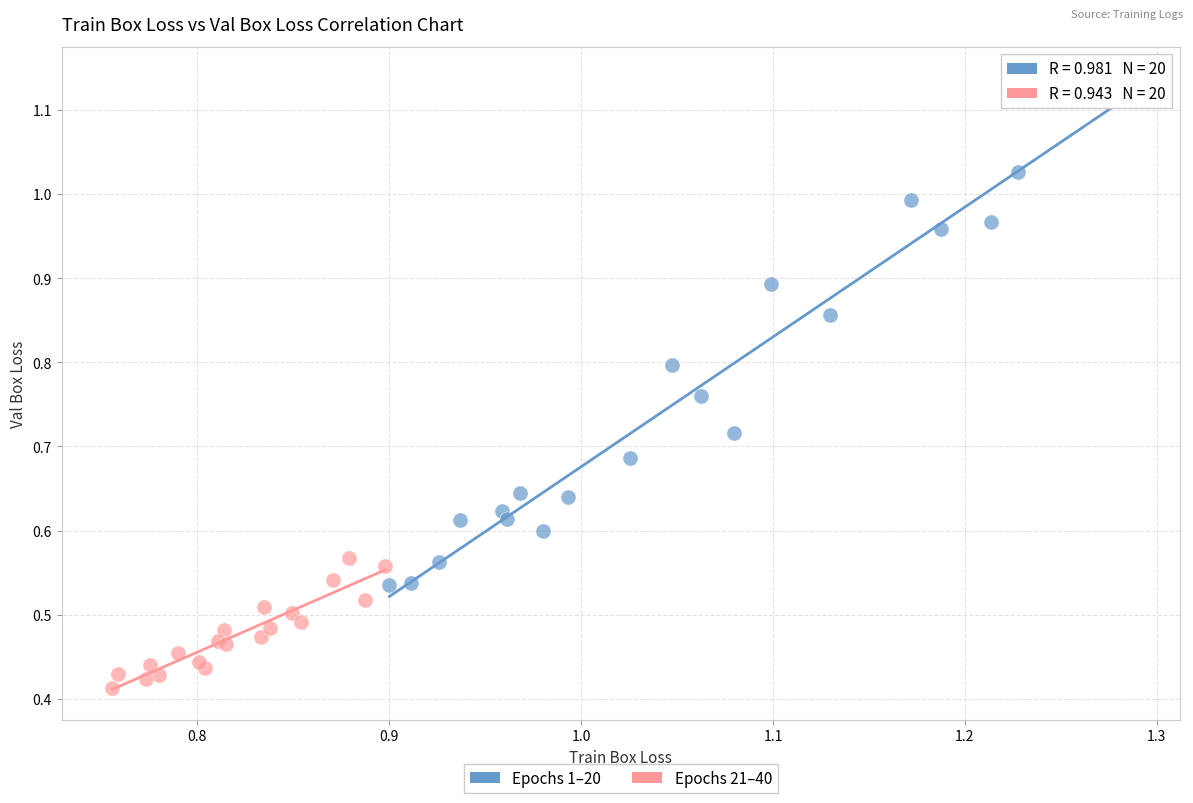

Which series contains the highest Y value?

Epochs 1–20